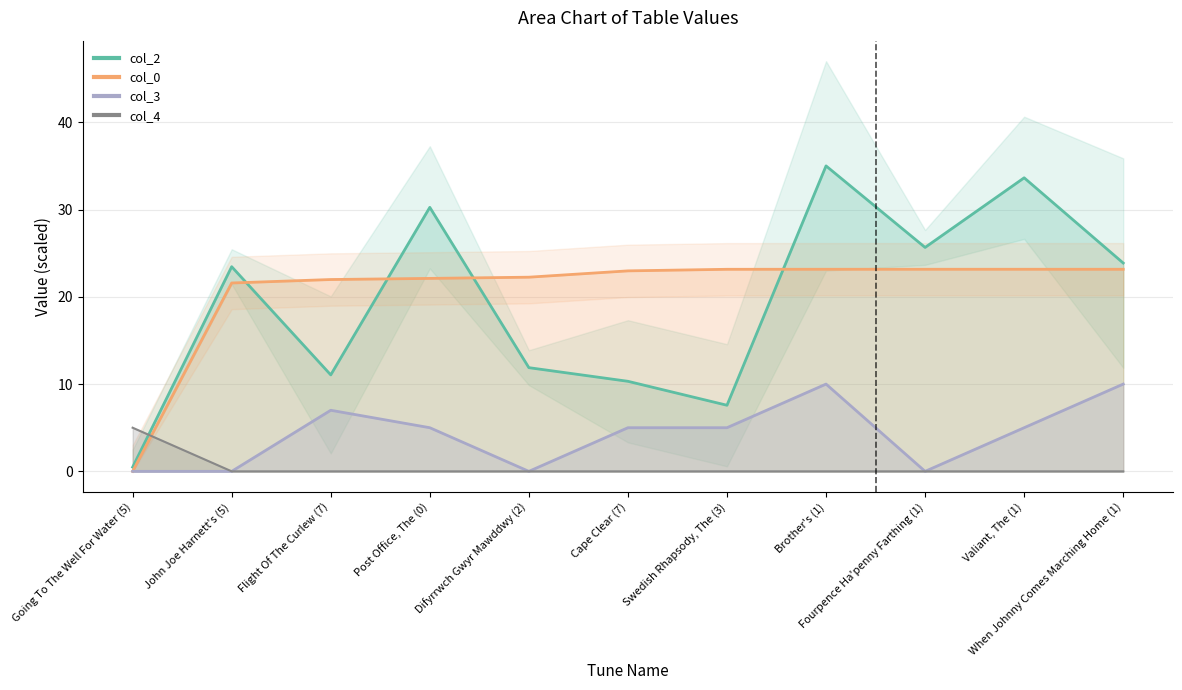

What is the value of the col_0 point at the 11th from the left?

23.2